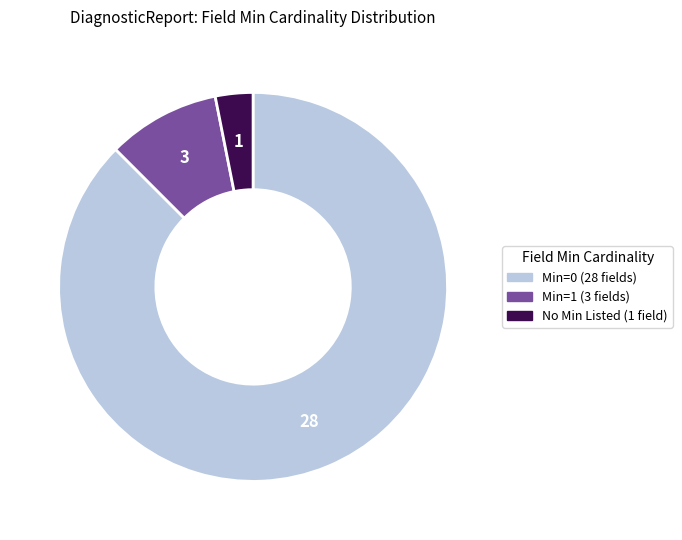

How many segments does this pie chart have?

3